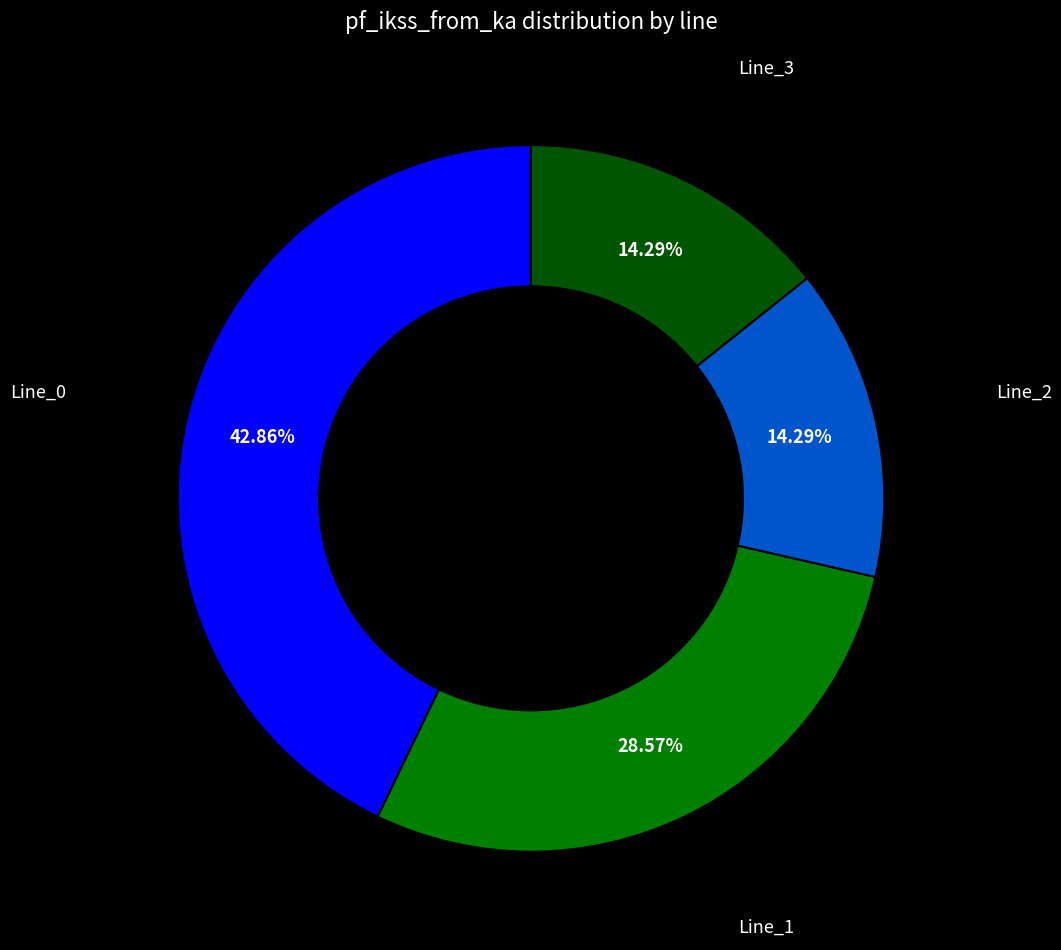

How many slices are in this pie chart?

4